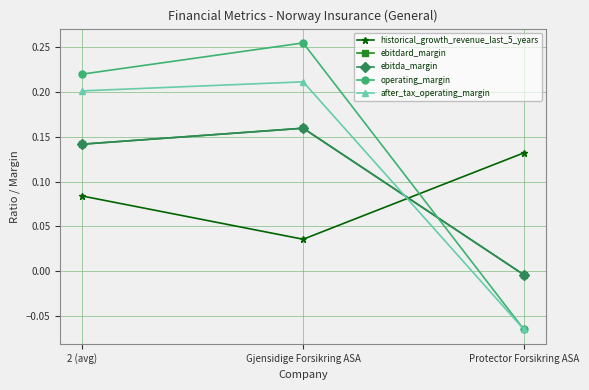

Is this an area chart (filled region under the line)?

No